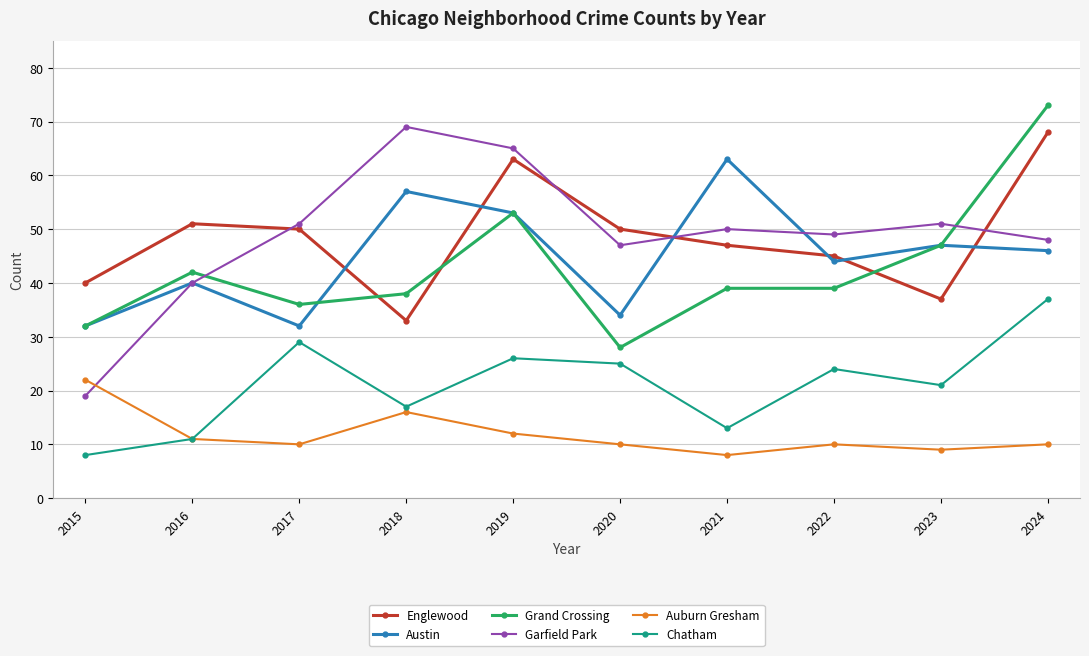

How many series are shown in this chart?

6